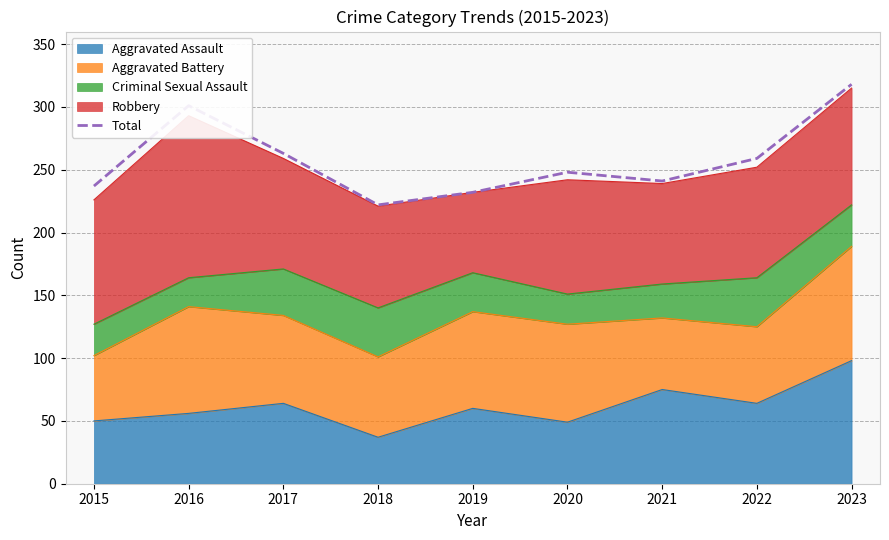

How many points are higher than both their immediate neighbors (excluding endpoints)?

2